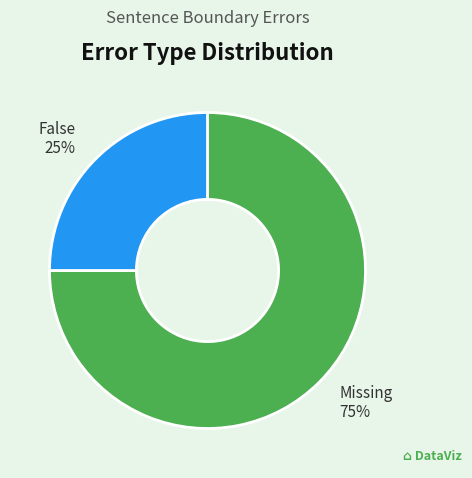

True or false: False accounts for 25% of the total.

True